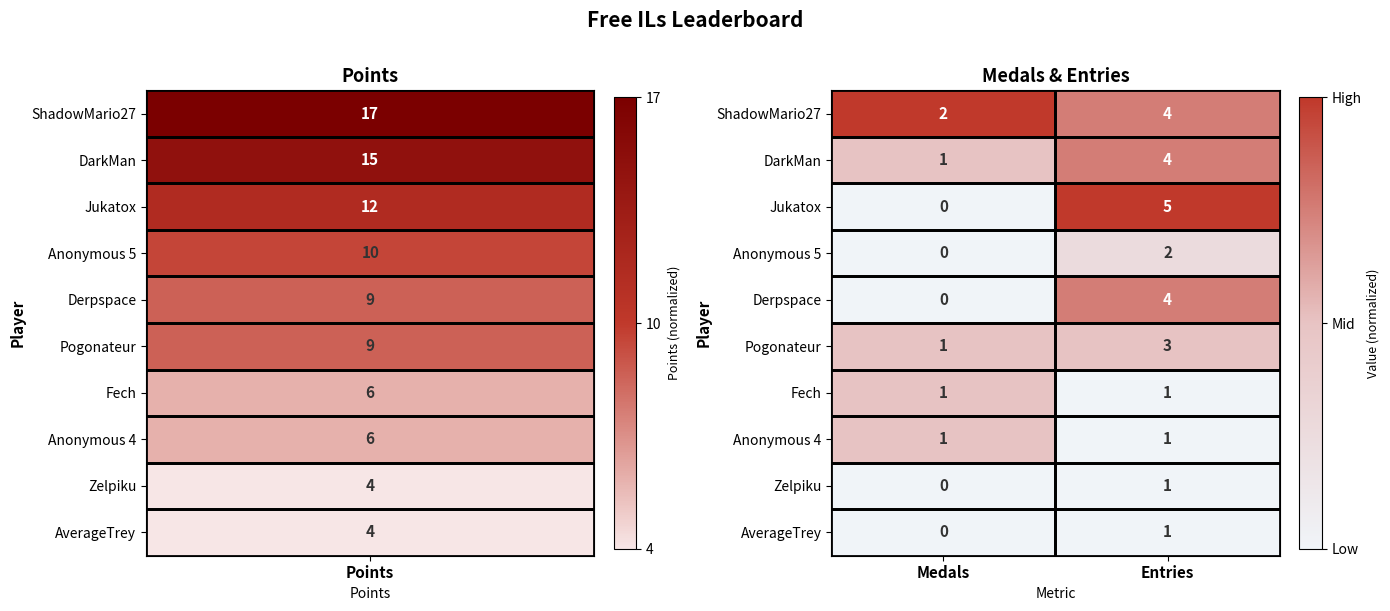

At how many categories does at least one series exceed 0?

2